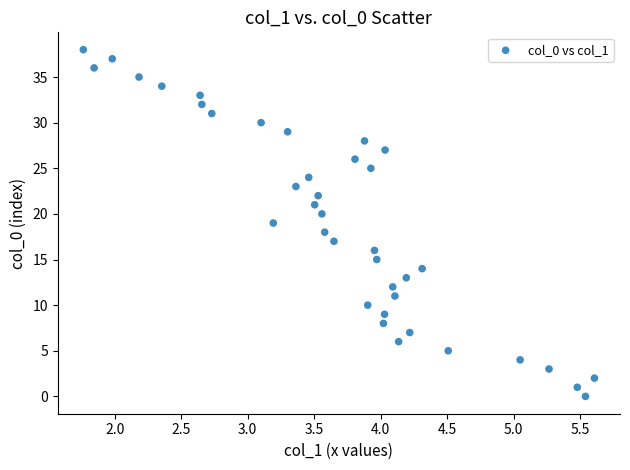

What is the range of Y values (max minus min)?

38